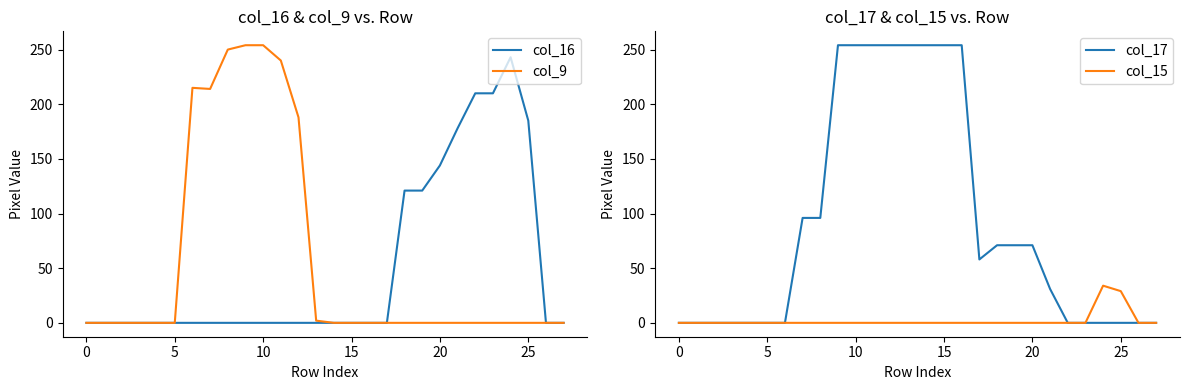

True or false: col_15 and col_17 intersect in this chart.

False